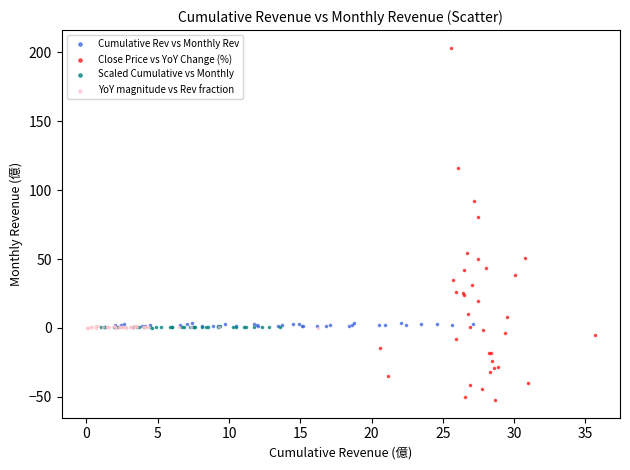

Which series has the largest Y range (max minus min)?

Close Price vs YoY Change (%)